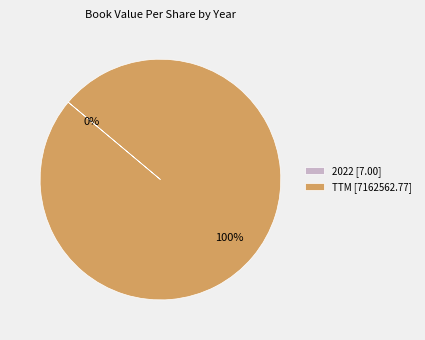

To the nearest percent, what percentage of the pie is TTM [7162562.77]?

100%